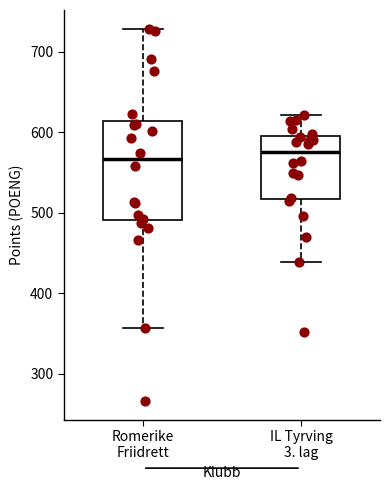

Reading left to right, transcribe this box plot: for each box, give where its median line is, the range the box spans, and where its two whiskers end, as read against the y-axis. The values are not printed on the chart, so give them approximately, as read against the axis.

Romerike Friidrett: median 570, box 490 to 610, whiskers 360 to 730
IL Tyrving 3. lag: median 580, box 520 to 600, whiskers 440 to 620